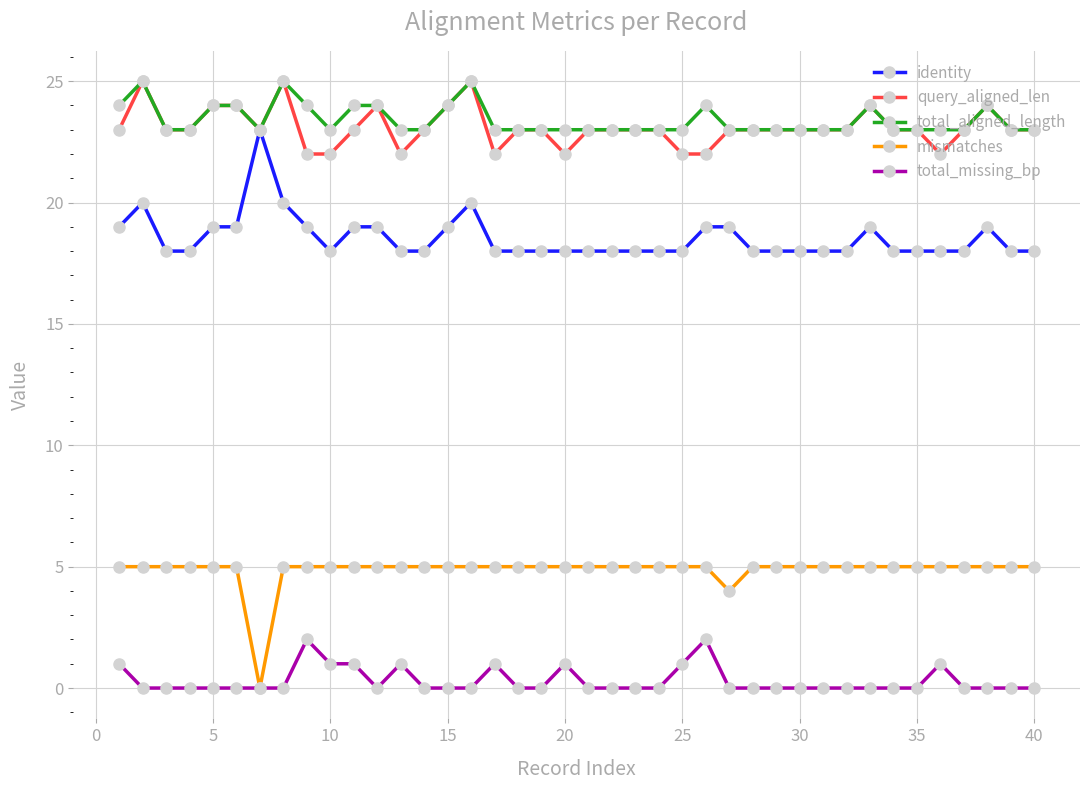

True or false: mismatches and identity intersect in this chart.

False